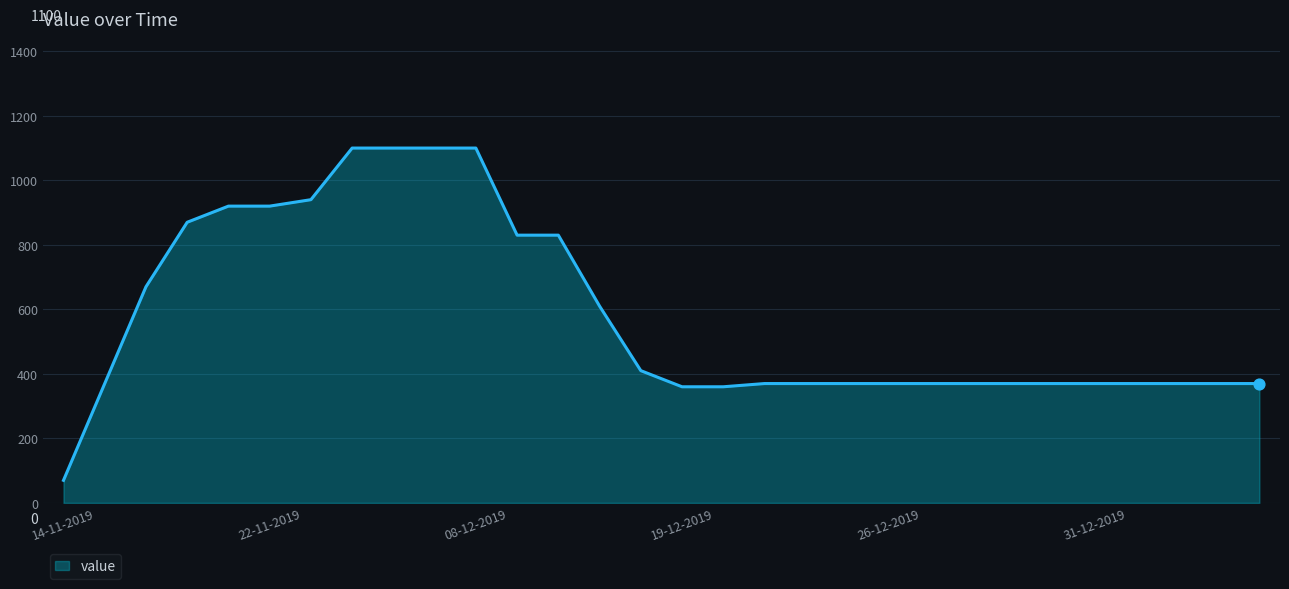

What is the maximum value shown in the chart?

1100